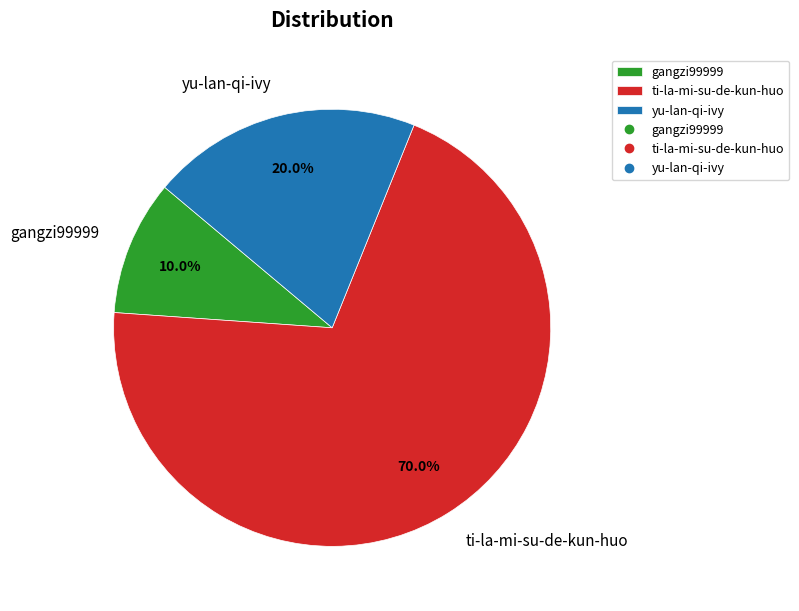

To the nearest percent, what portion does gangzi99999 represent?

10%